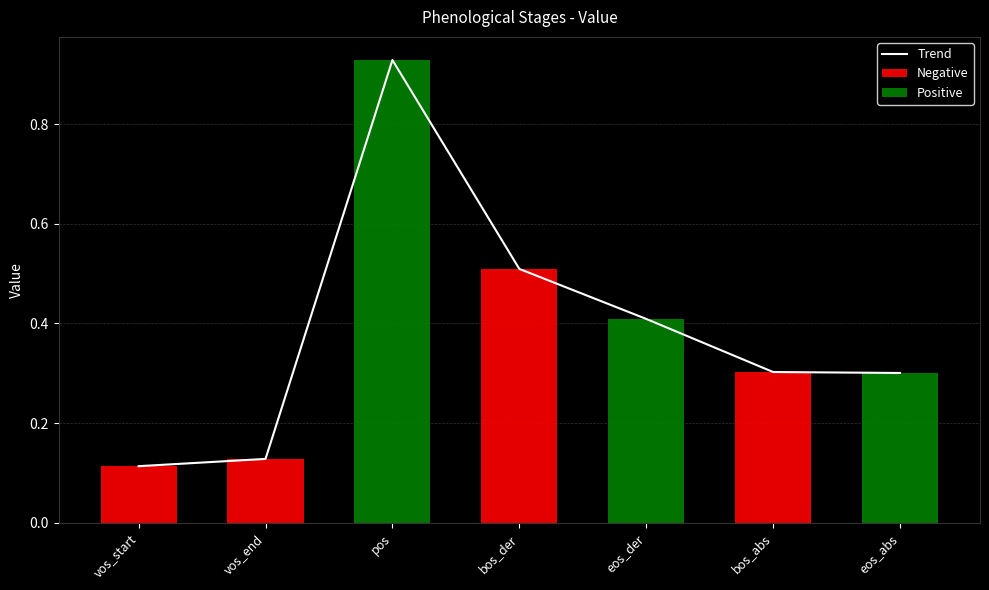

What is the value of the 4th bar from the left?

0.5